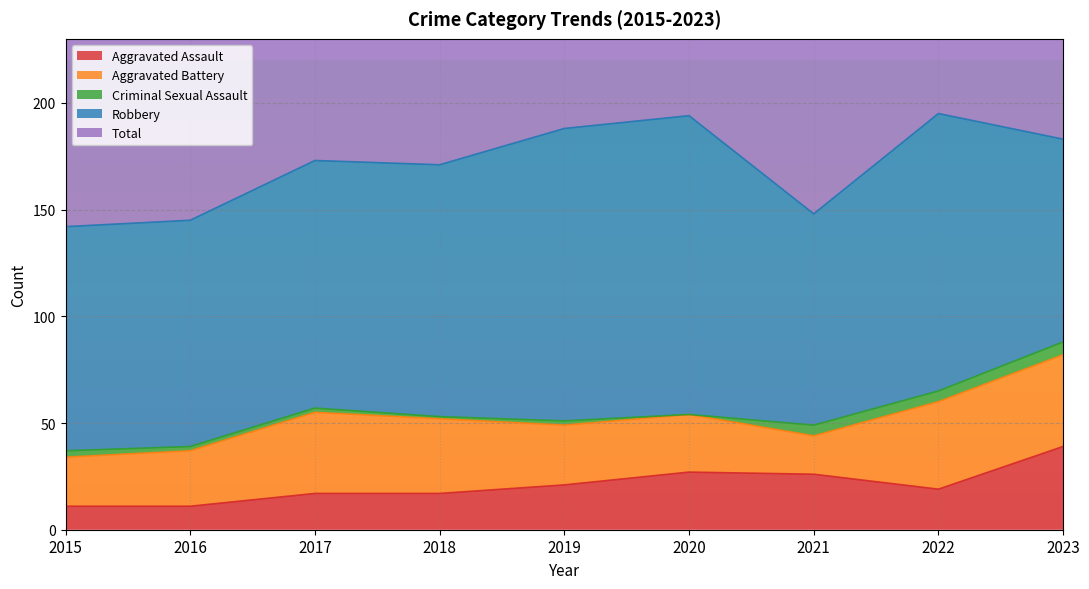

What are all the series names shown in the legend?

Aggravated Assault, Aggravated Battery, Criminal Sexual Assault, Robbery, Total